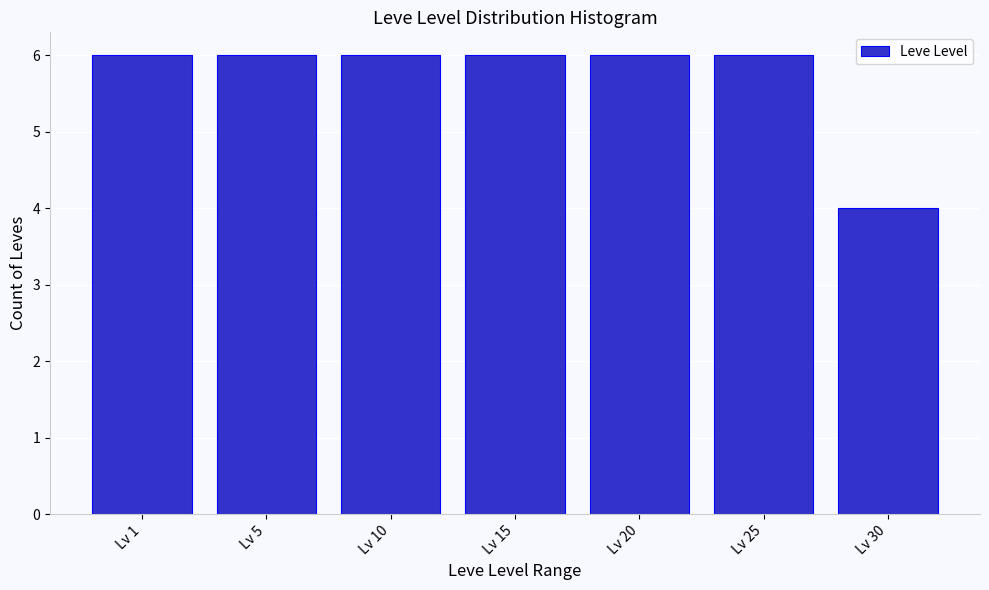

Reading right to left, list all the values displayed in this chart.

Lv 30=4	Lv 25=6	Lv 20=6	Lv 15=6	Lv 10=6	Lv 5=6	Lv 1=6